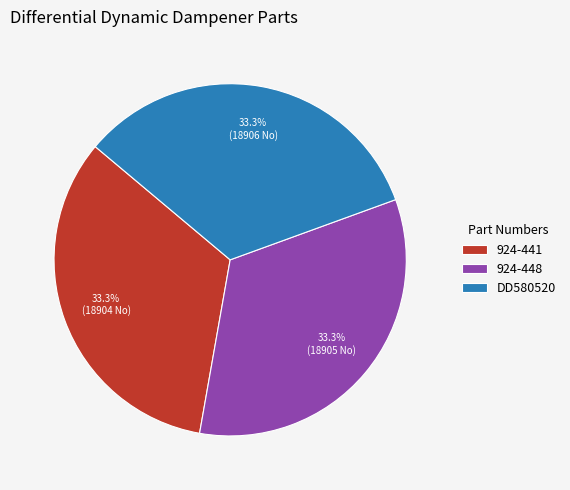

Is the sum of DD580520 and 924-448 greater than half?

Yes